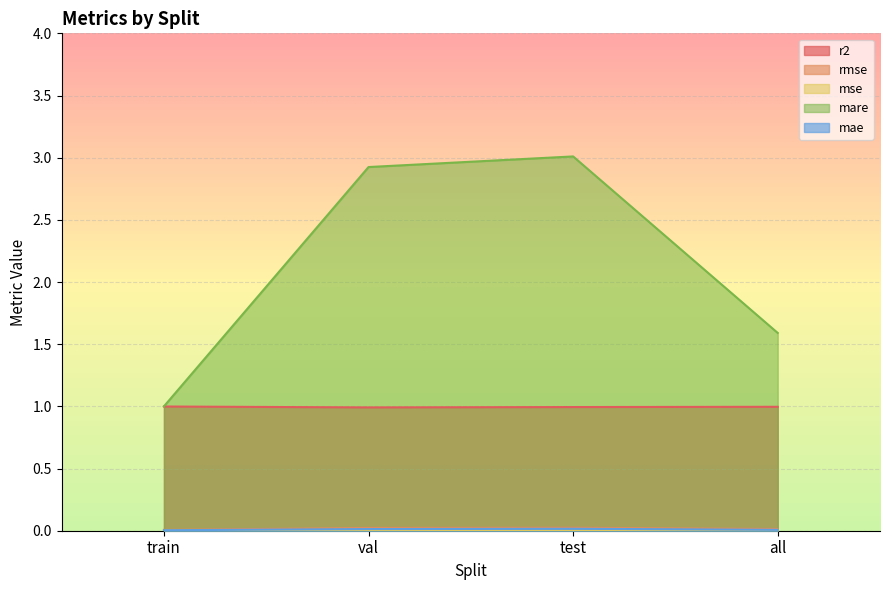

Where is mae nearest to the value 0?

train